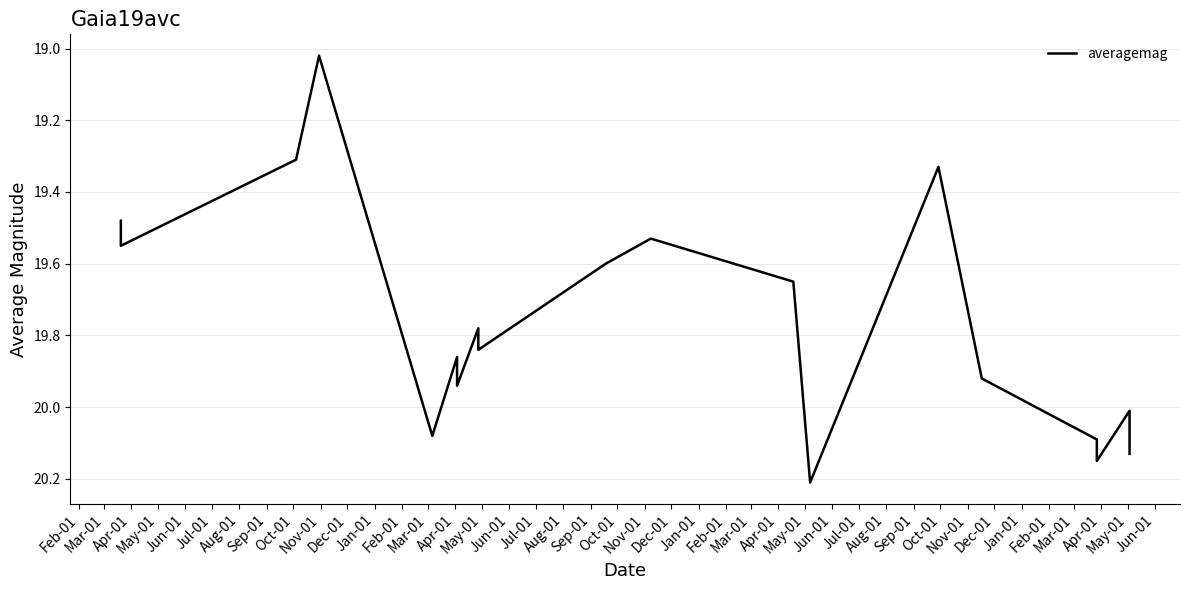

Count the number of categories in the chart.

19